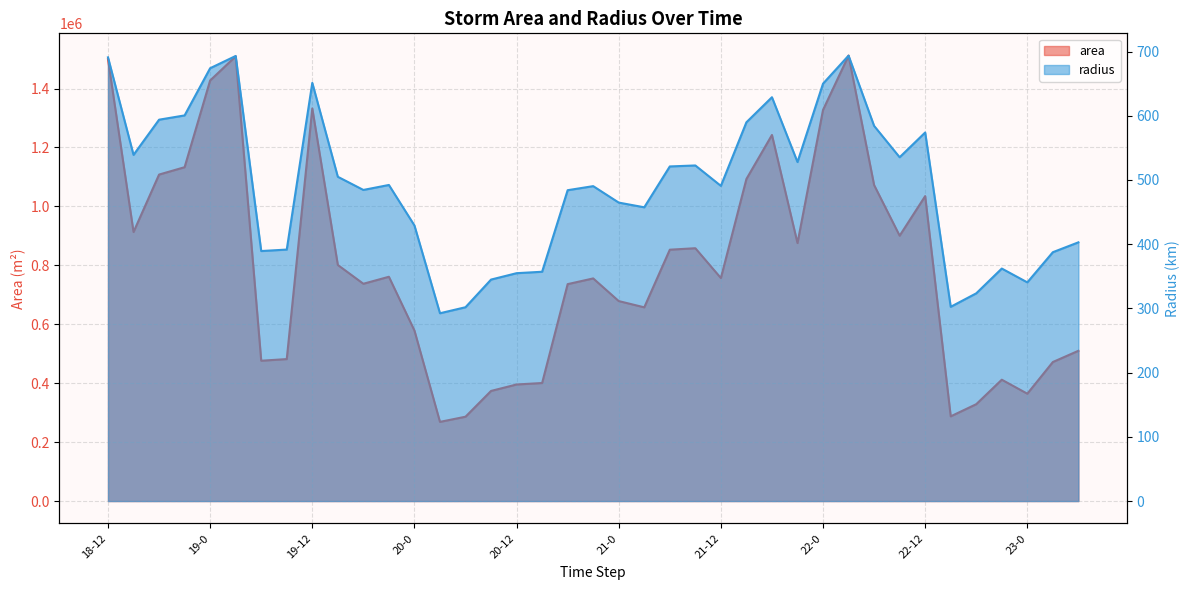

True or false: radius has a value of 387.6 at 23-3.

True